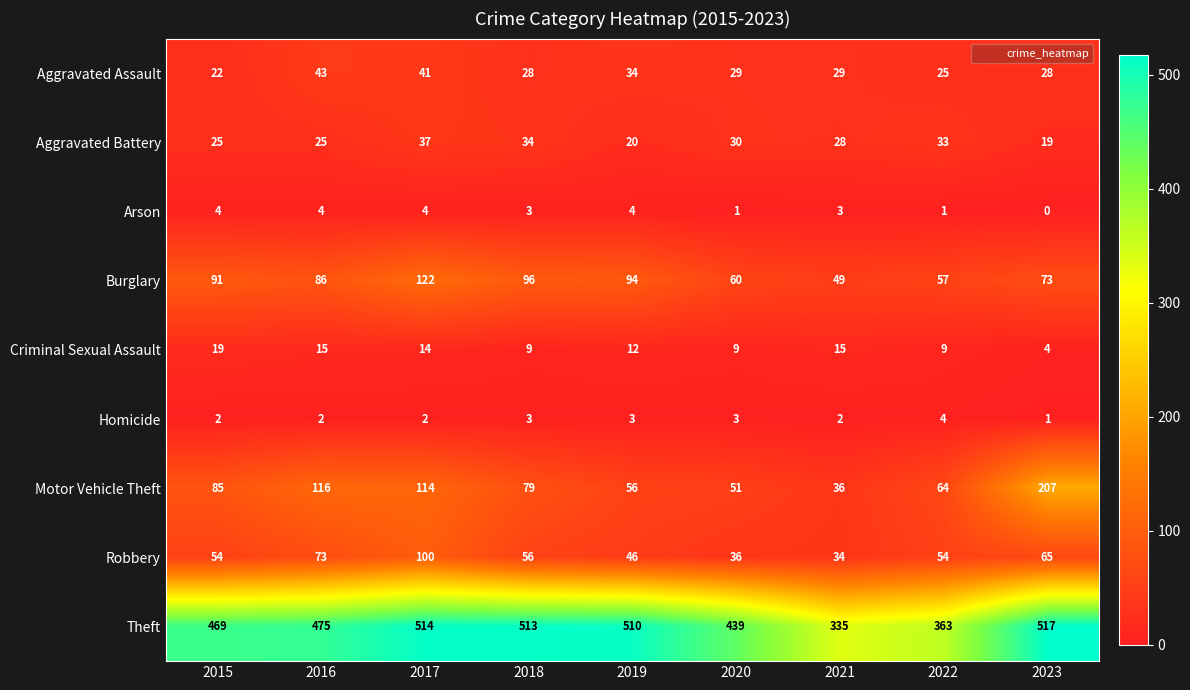

Count the Robbery values in the range 46 to 65.

5